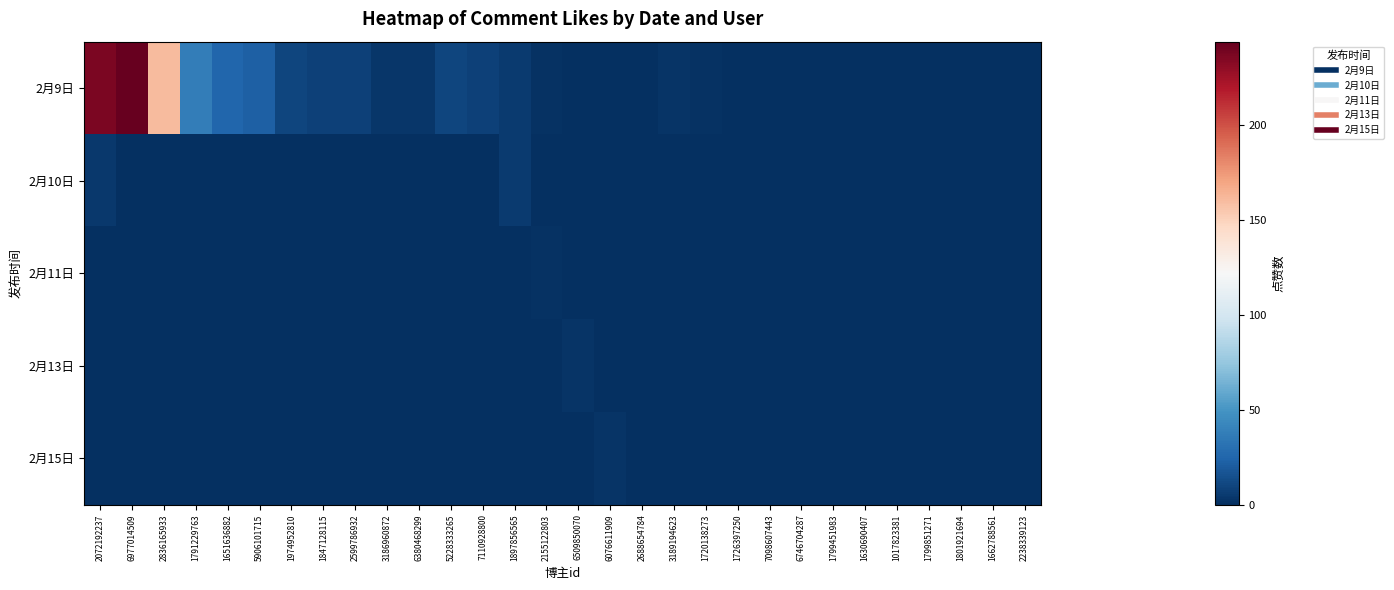

Which series has the largest total across all categories?

2月9日